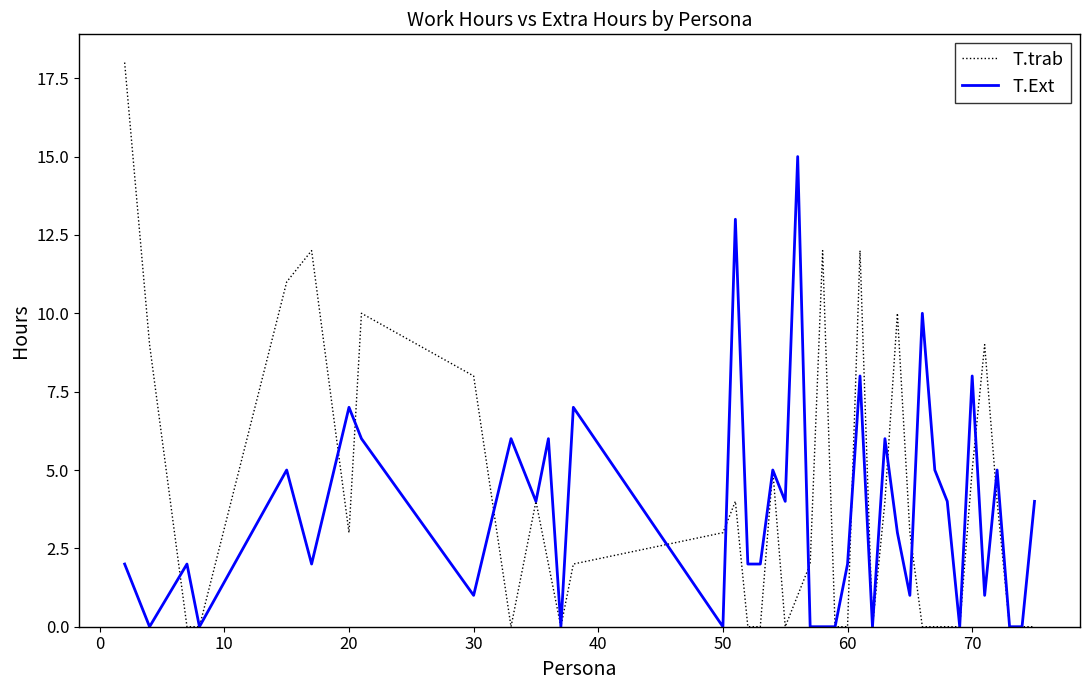

How many lines are shown in the chart?

2